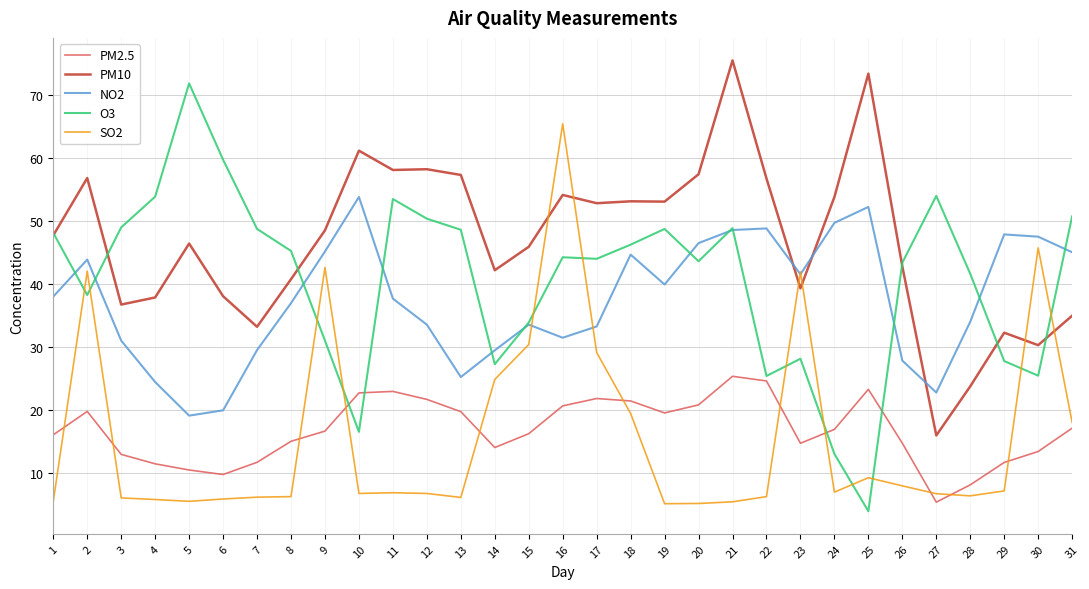

At which category is the sum across all series the highest?

16